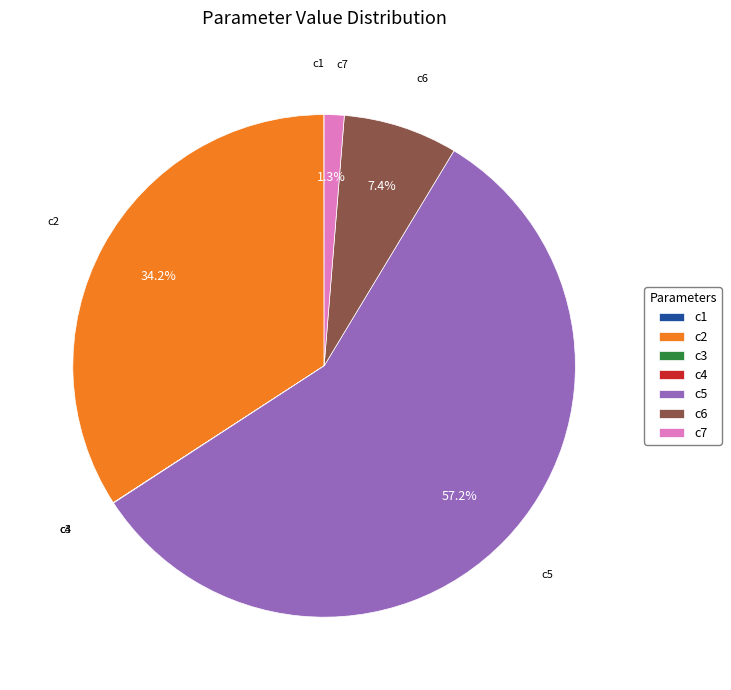

Which category has the biggest portion of the pie?

c5